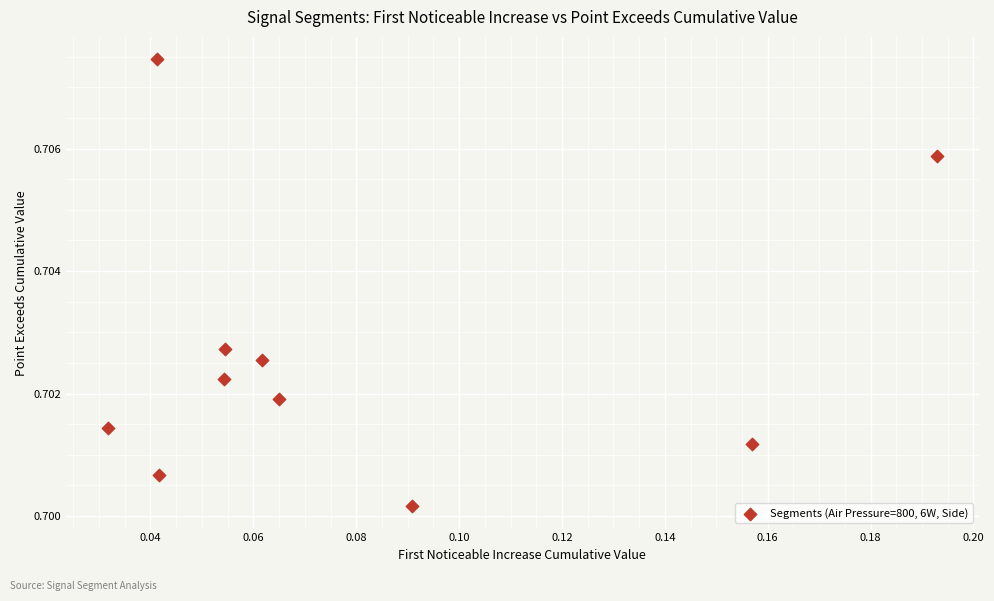

How many points are shown in the scatter plot?

10